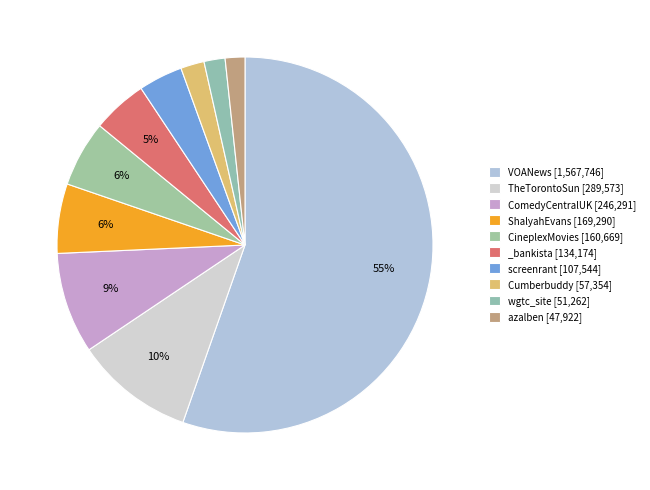

Is screenrant the majority of the pie?

No